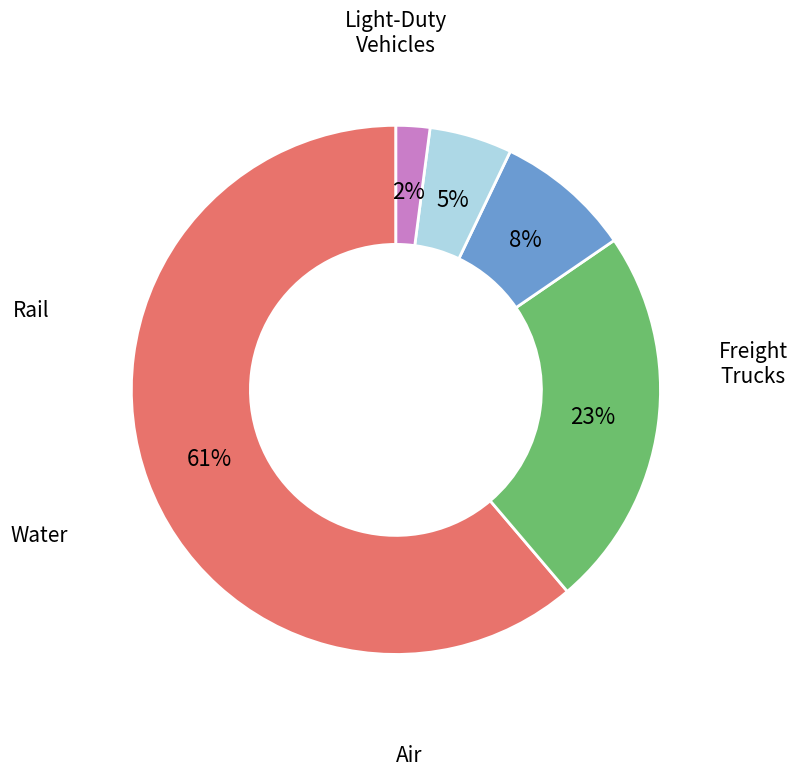

Is there any slice that represents more than half of the pie?

Yes